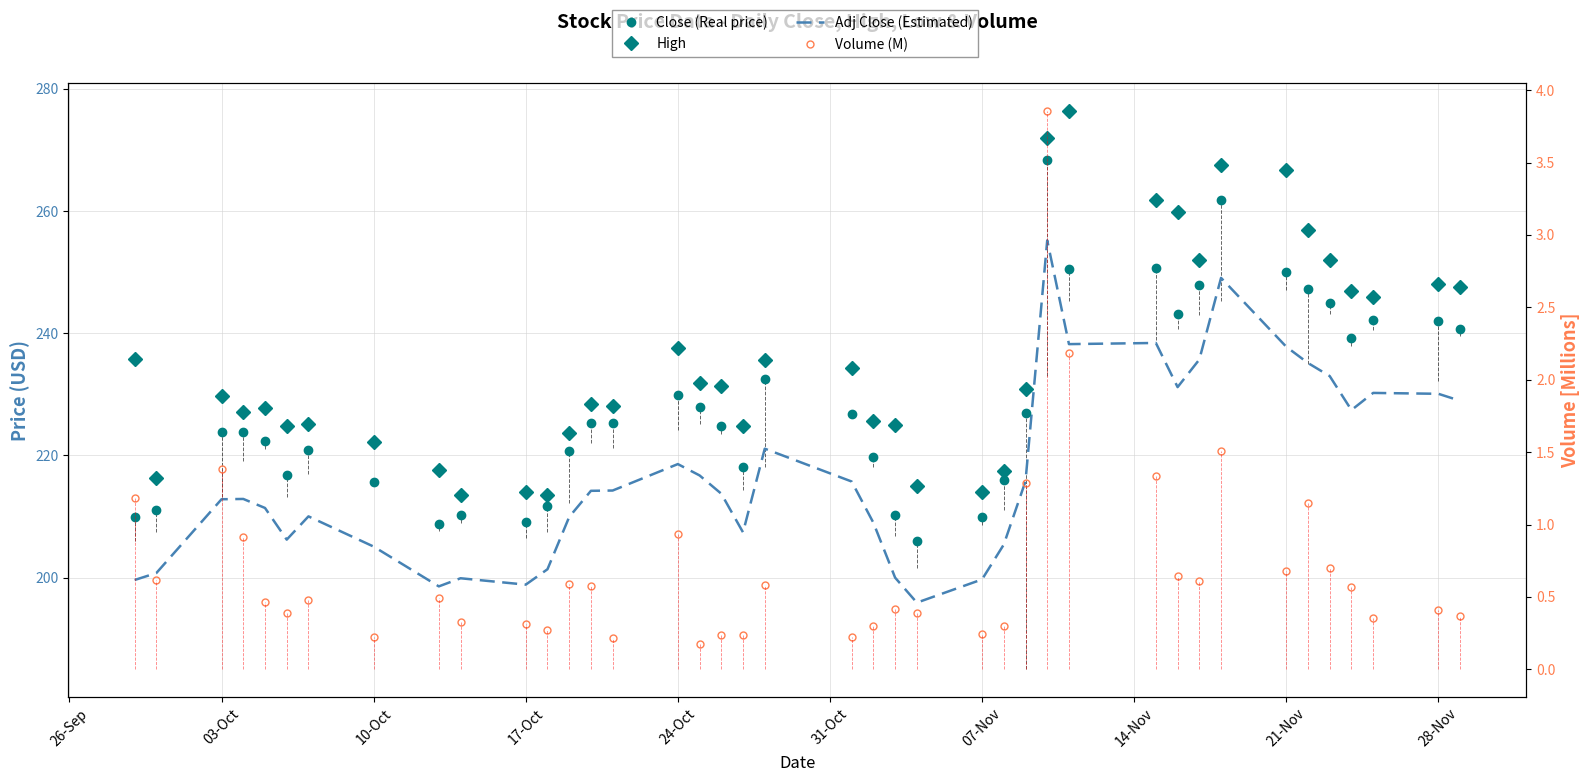

What is the difference between the second highest and second lowest values in the High series?

58.4